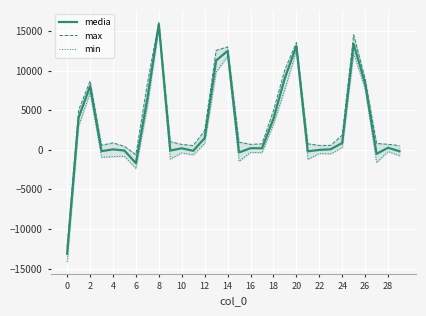

Rank the series by their average value, from highest to lowest.

max, media, min